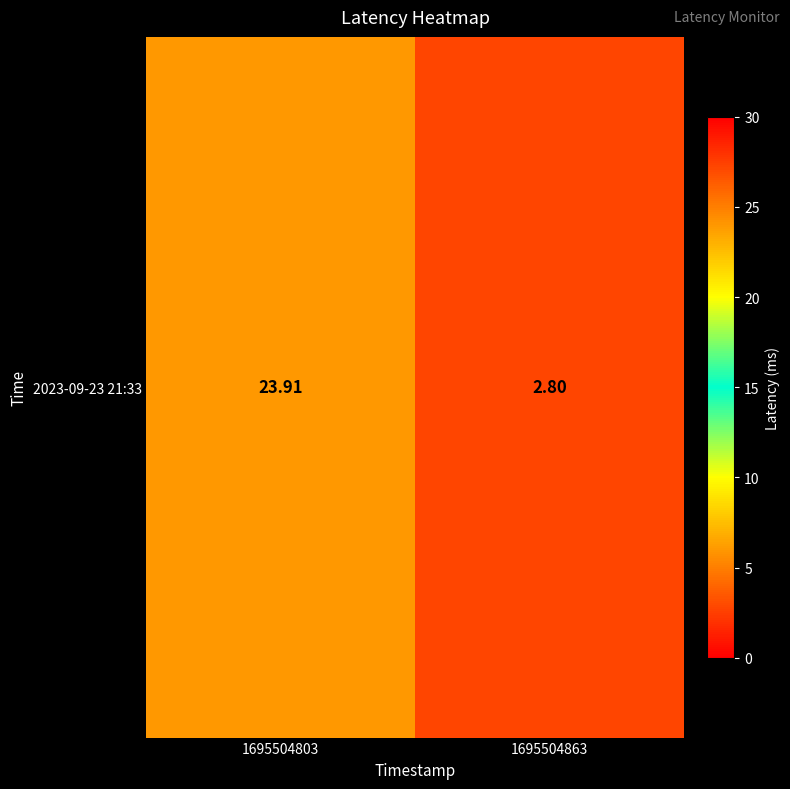

True or false: the data shows 1.3 at 1695504863.

False